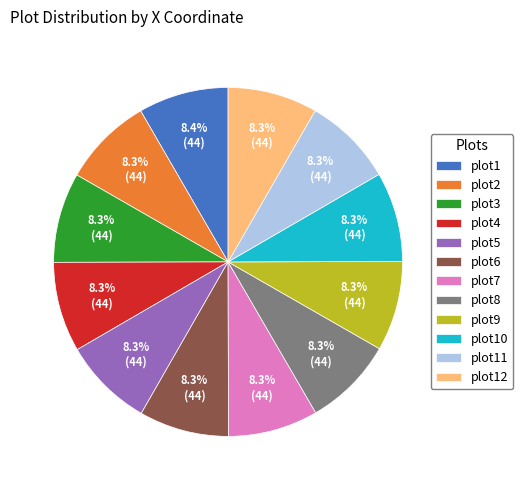

To the nearest percent, what portion does plot6 represent?

8%